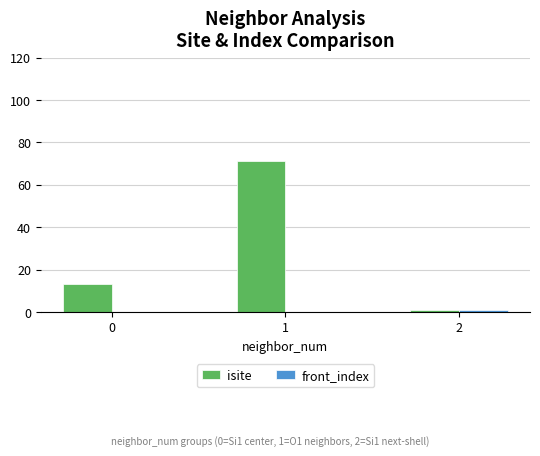

The value of isite at 0 is 13. True or false?

True